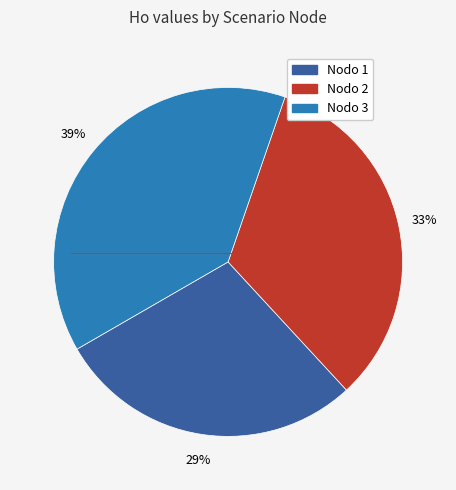

Does any single category account for the majority?

No